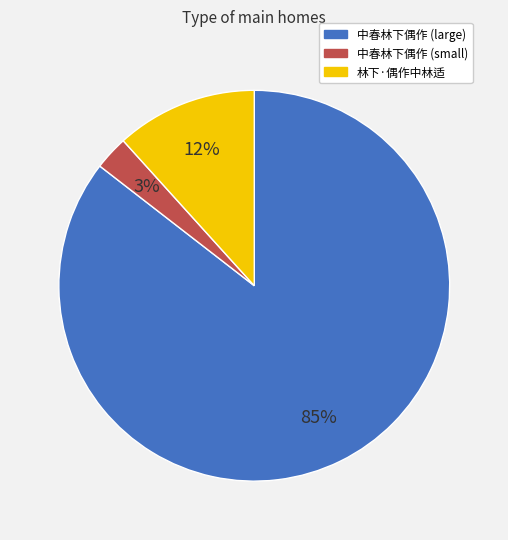

To the nearest percent, what is the average slice percentage?

33%